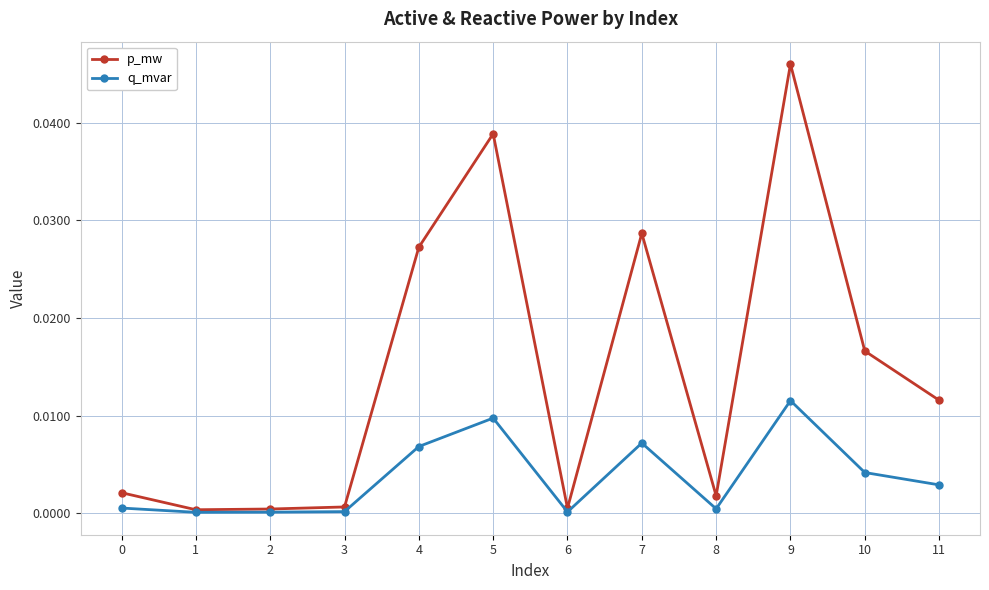

Which series has the widest spread of values?

p_mw